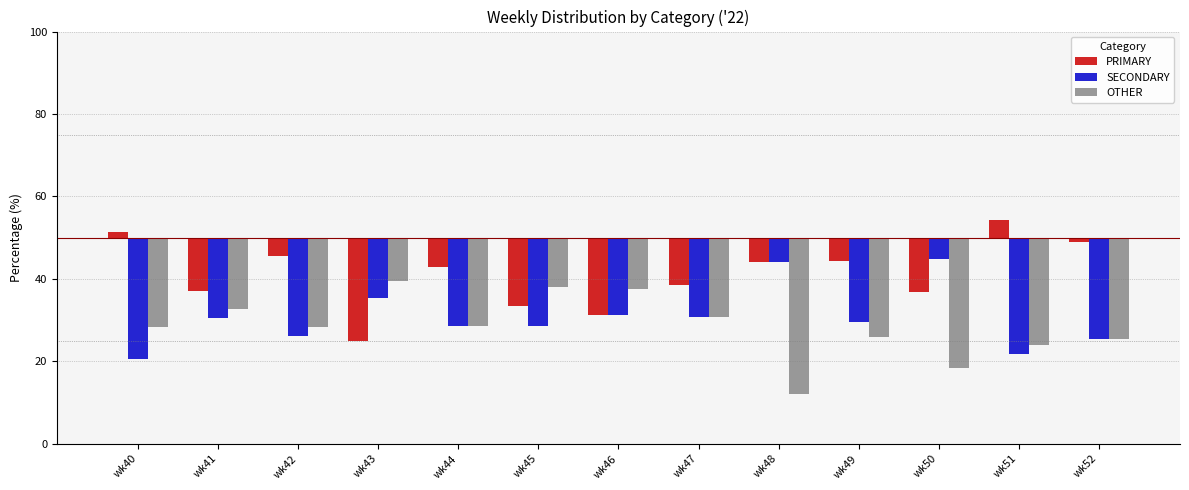

At which category does the chart reach its peak across all series?

wk51